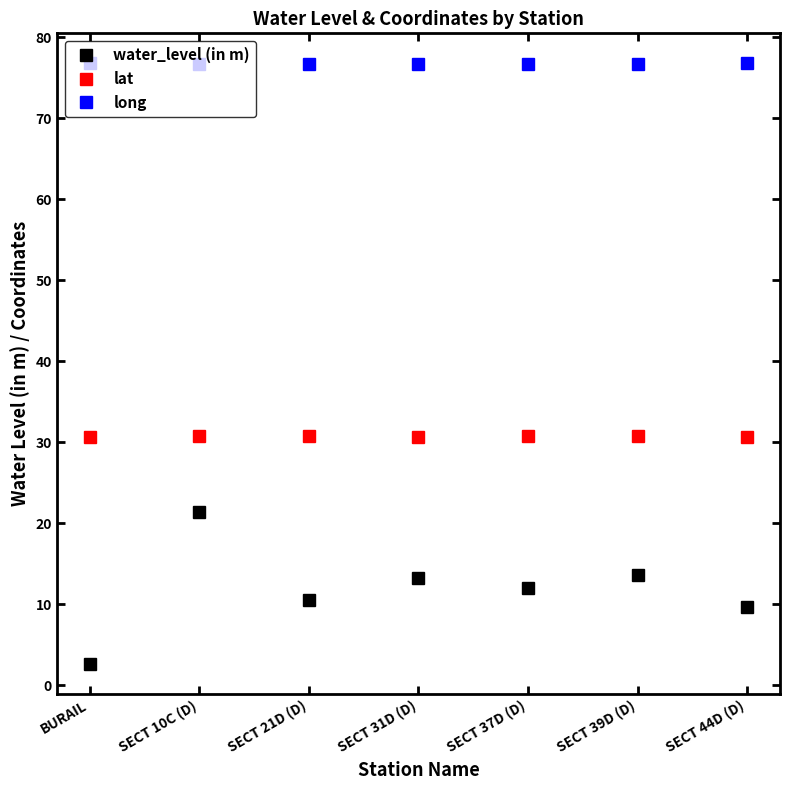

At how many categories does at least one series exceed 65?

7